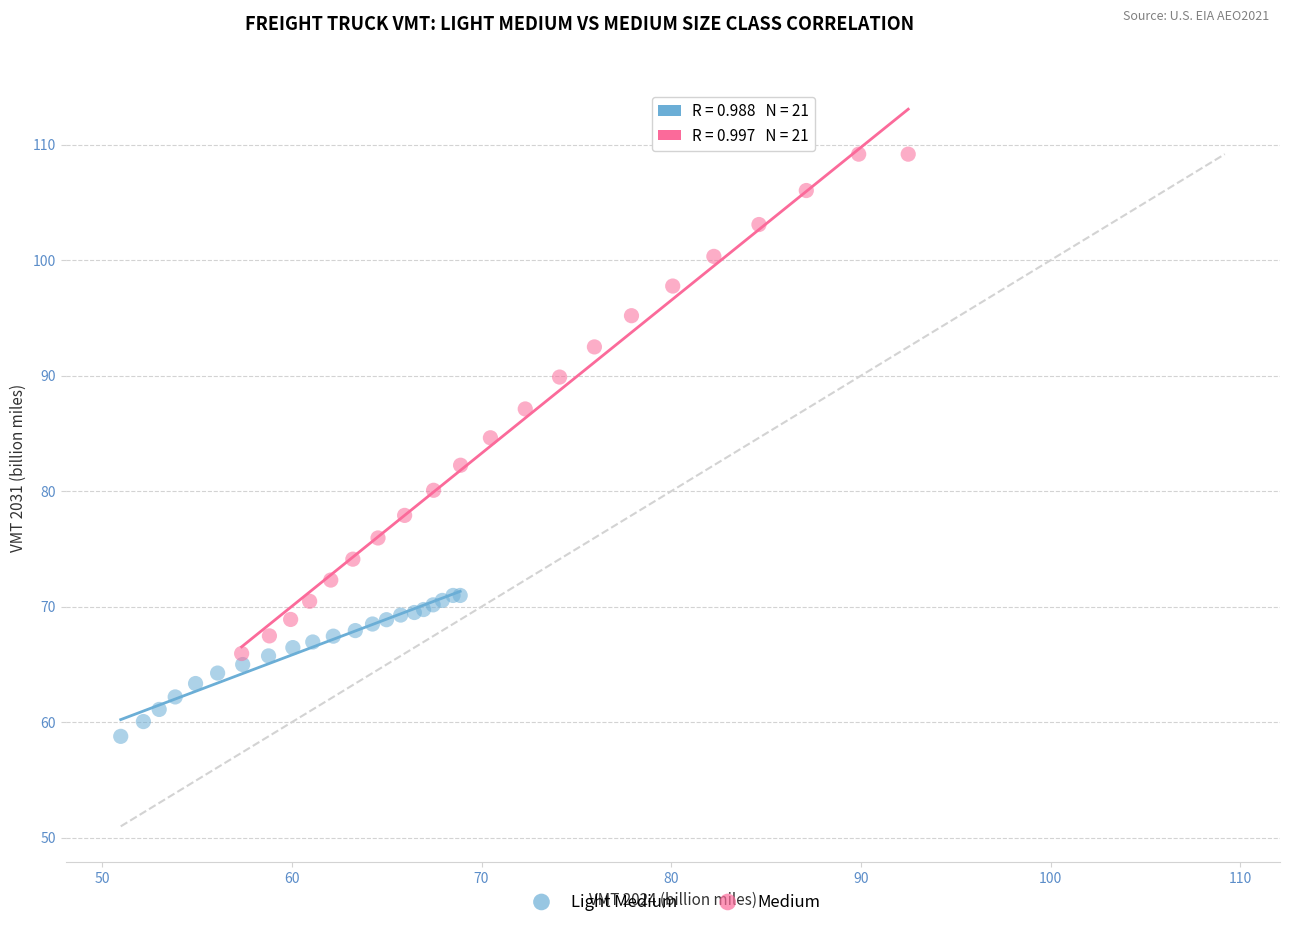

What are all the series names shown in the legend?

Light Medium, Medium